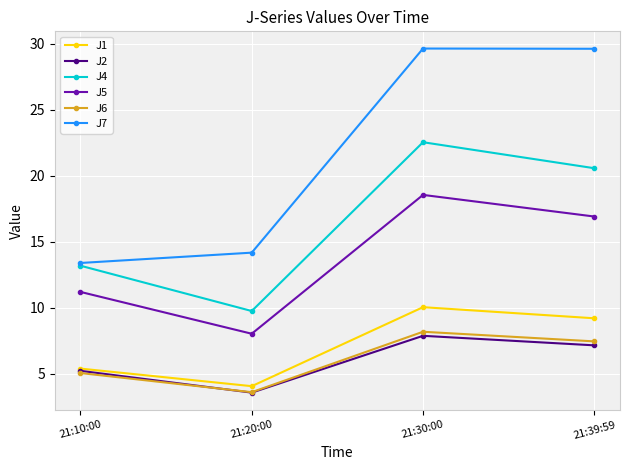

Where is the first local minimum for J6?

21:20:00